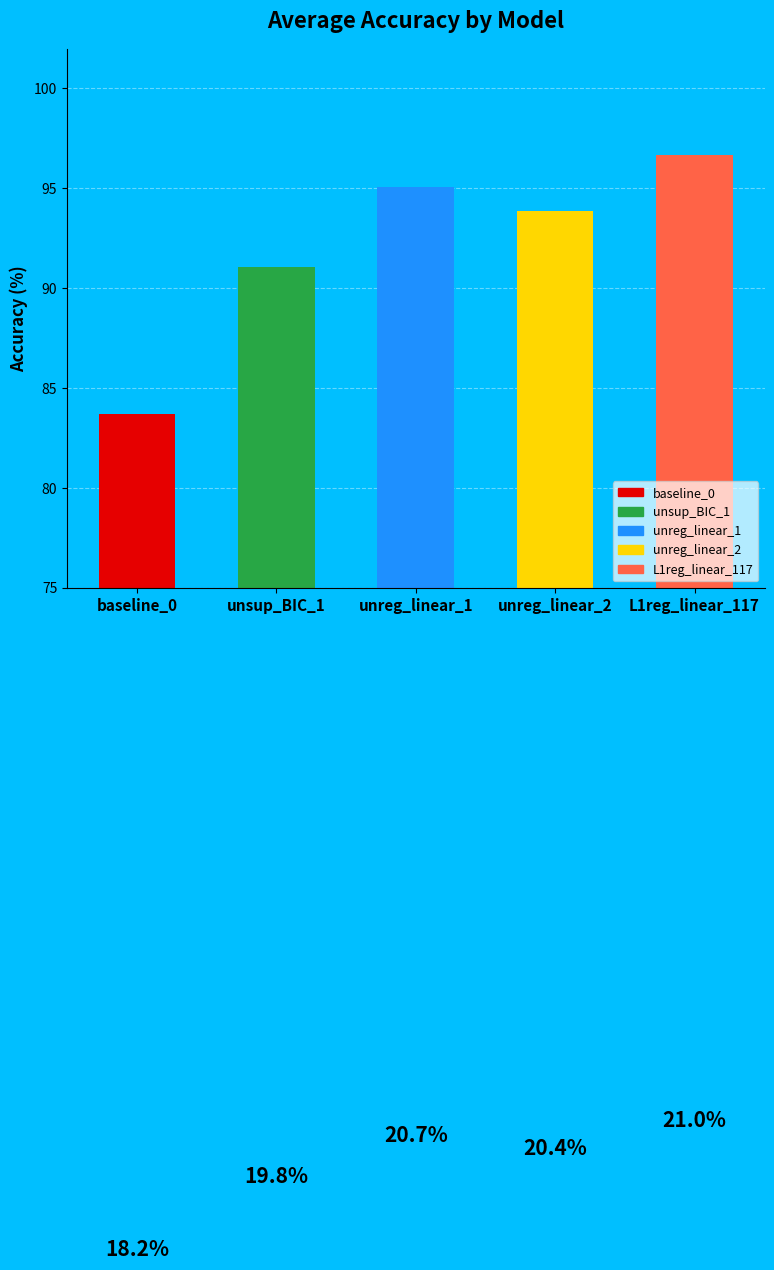

How many segments does this pie chart have?

5